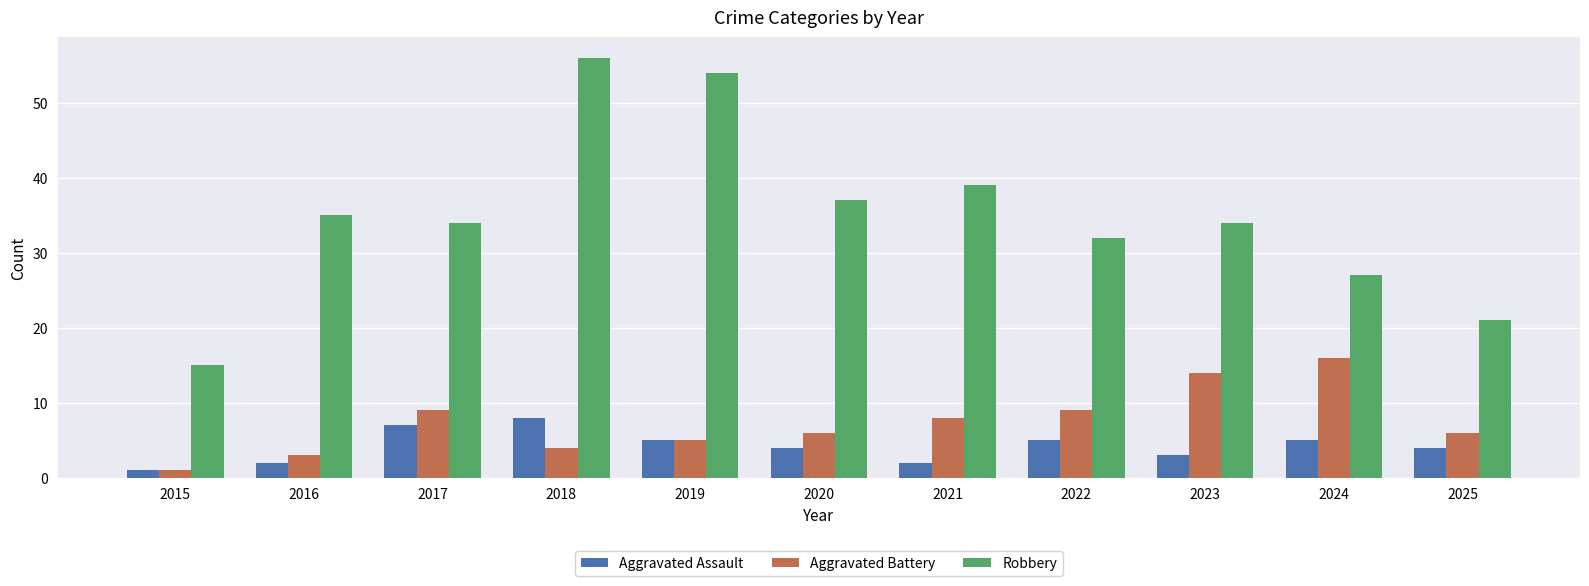

How many bars are there in total?

33